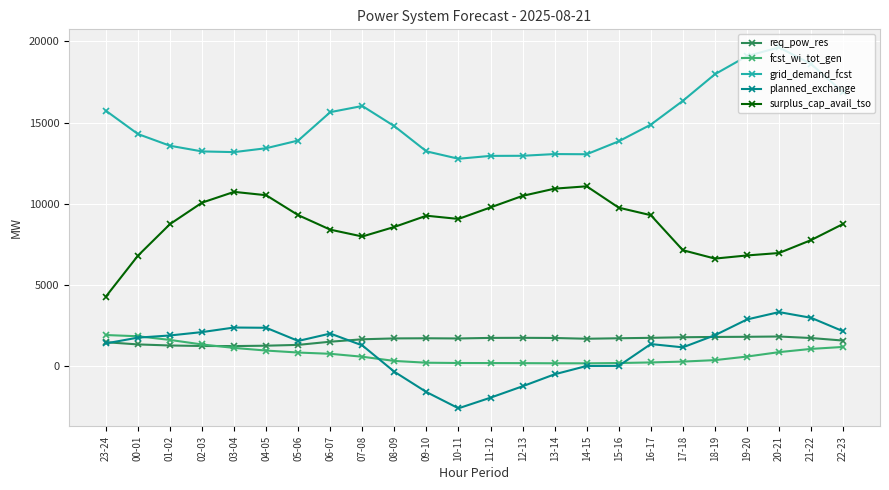

What is the minimum value shown in the chart?

-2587